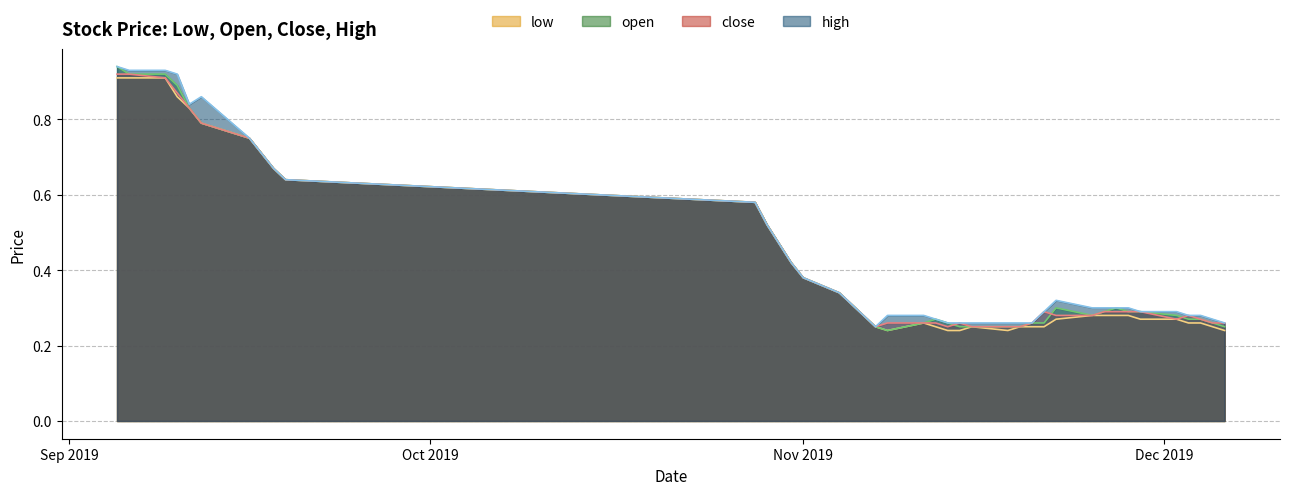

True or false: close has more than 0 points higher than both neighbors.

True